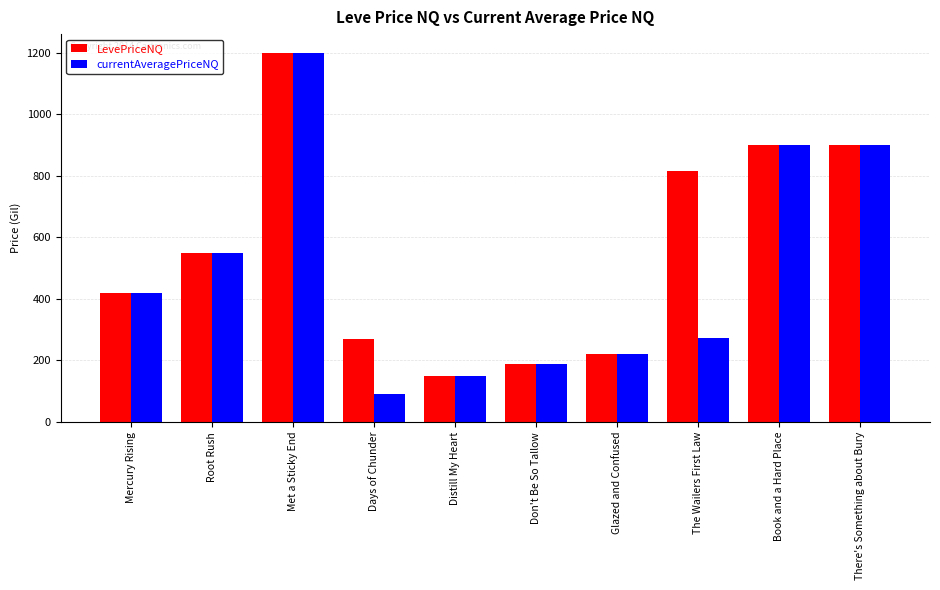

What is the highest value of the LevePriceNQ series?

1200.0